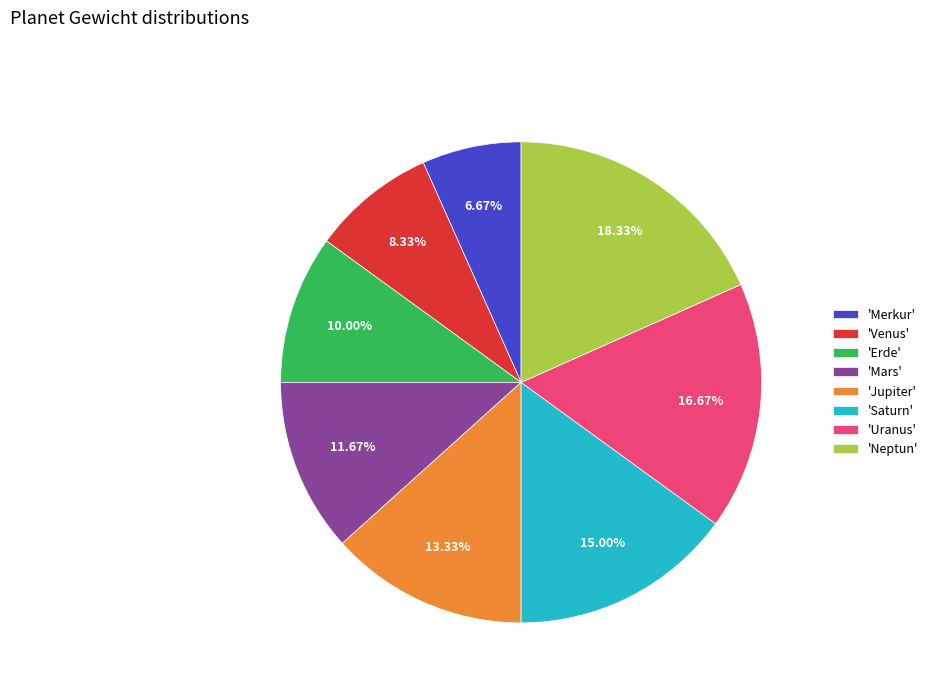

Rank the categories by value from highest to lowest.

'Neptun', 'Uranus', 'Saturn', 'Jupiter', 'Mars', 'Erde', 'Venus', 'Merkur'